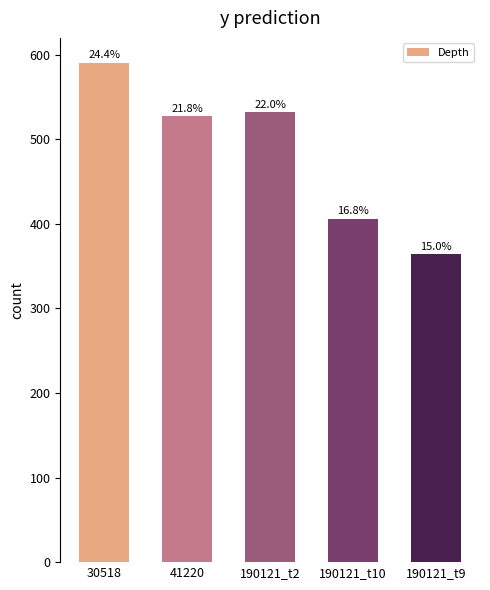

How many bars are there in total?

5